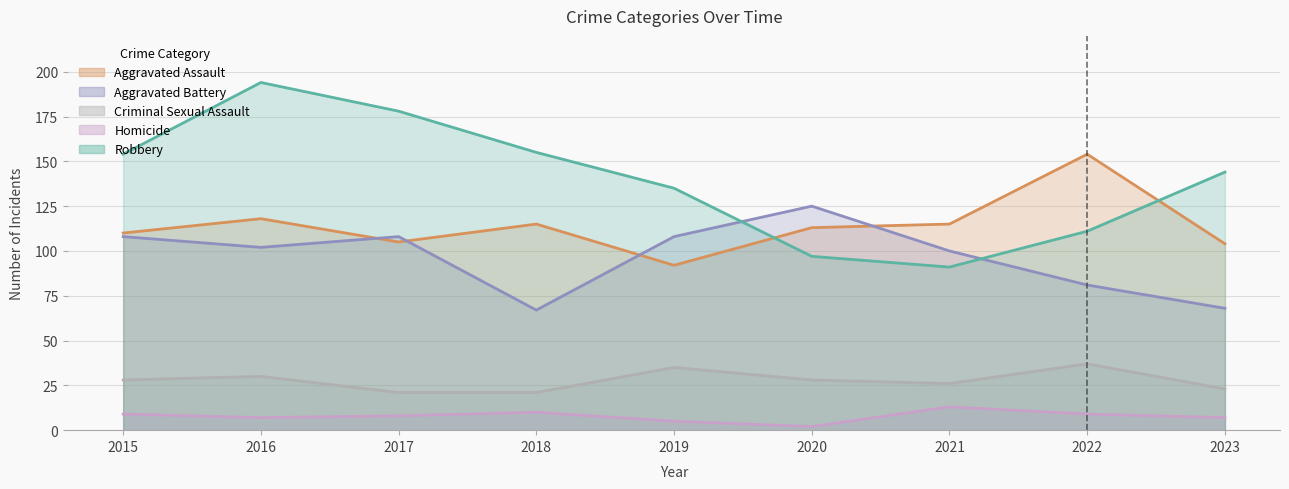

What is the highest value of the Aggravated Battery series?

125